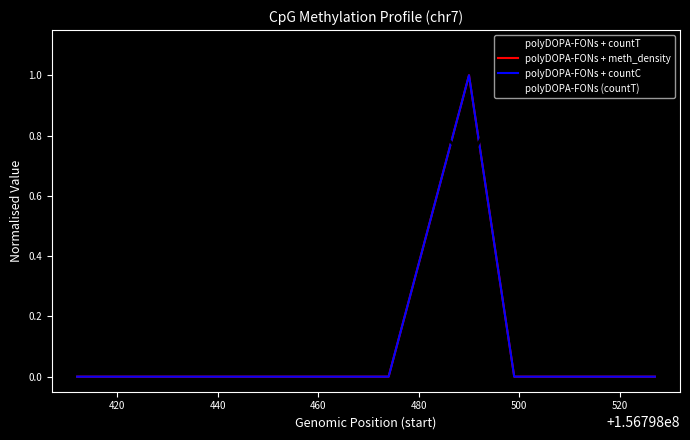

Is this an area chart (filled region under the line)?

No